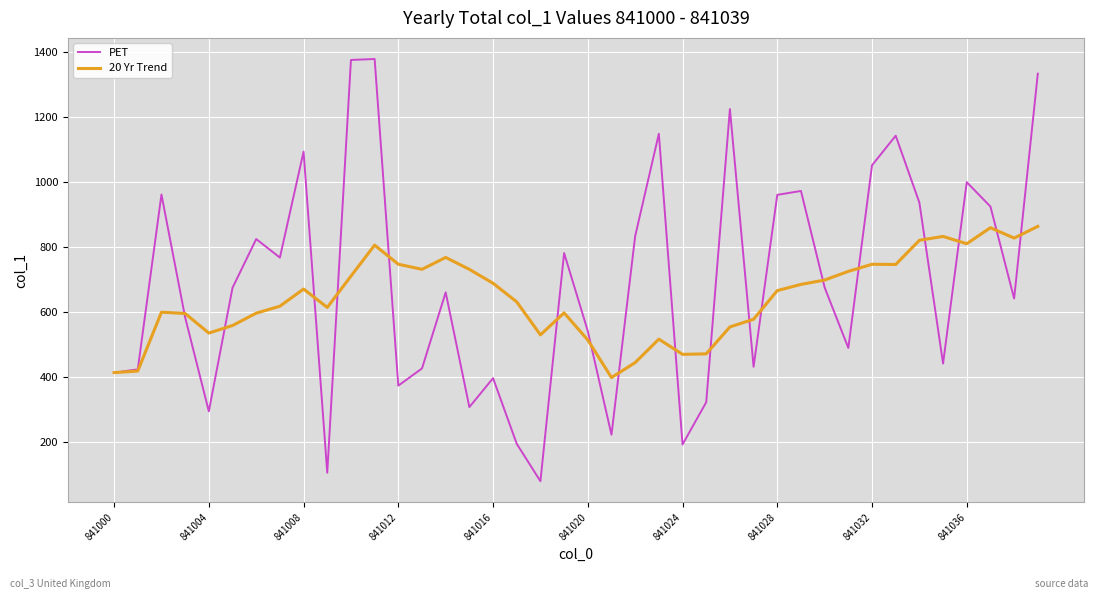

Which series has the largest range (max minus min)?

PET